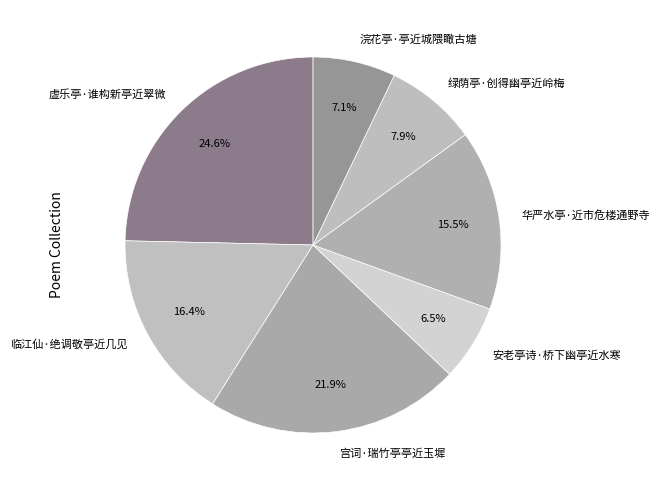

The 安老亭诗·桥下幽亭近水寒 slice represents 18% of the pie. True or false?

False